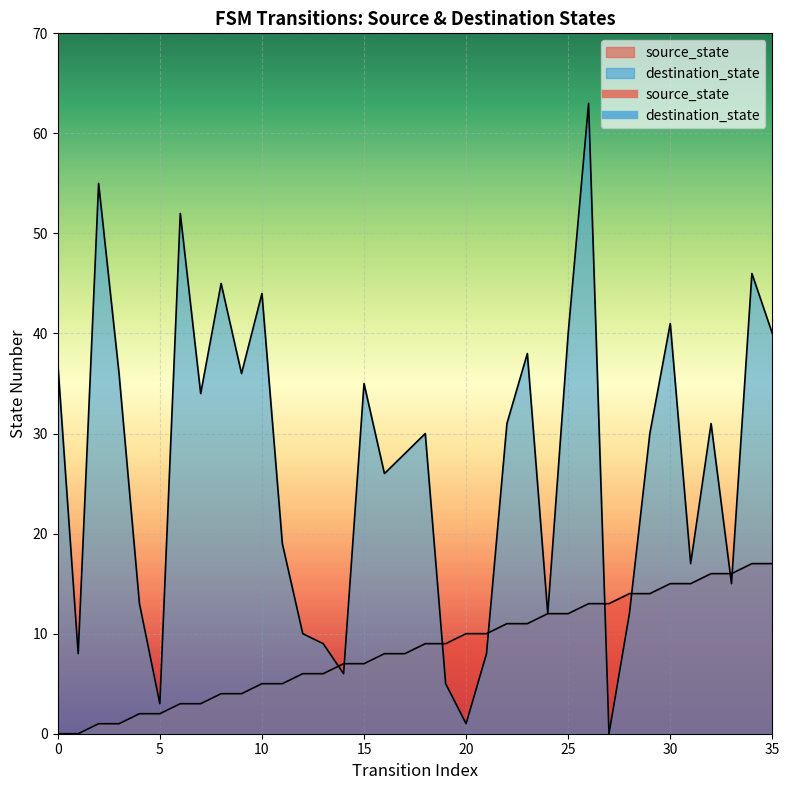

Where do destination_state and source_state first cross each other?

13 and 14